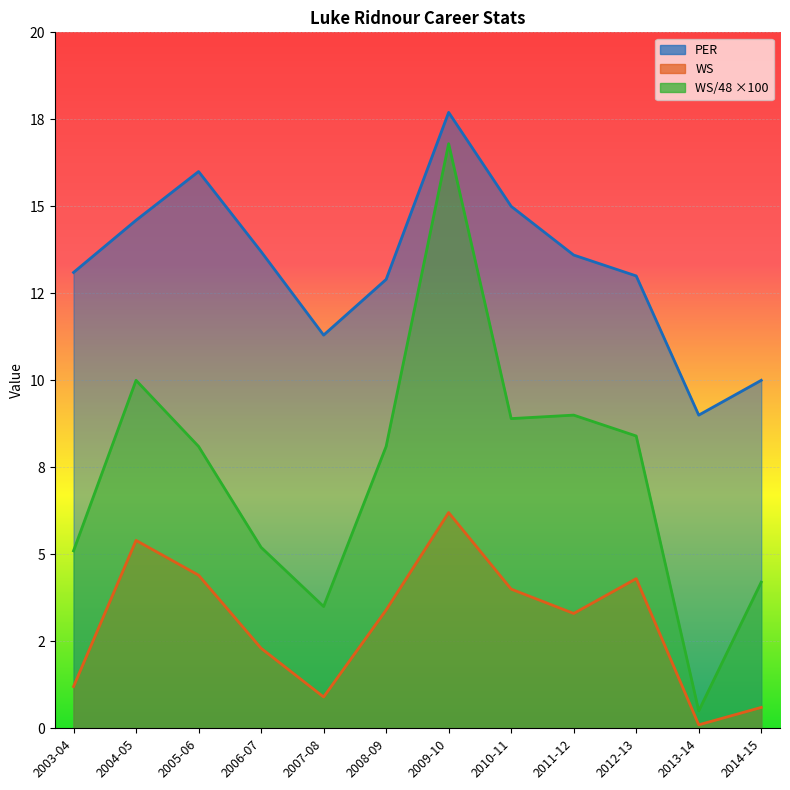

Where does the WS/48 series first go above 8?

2004-05